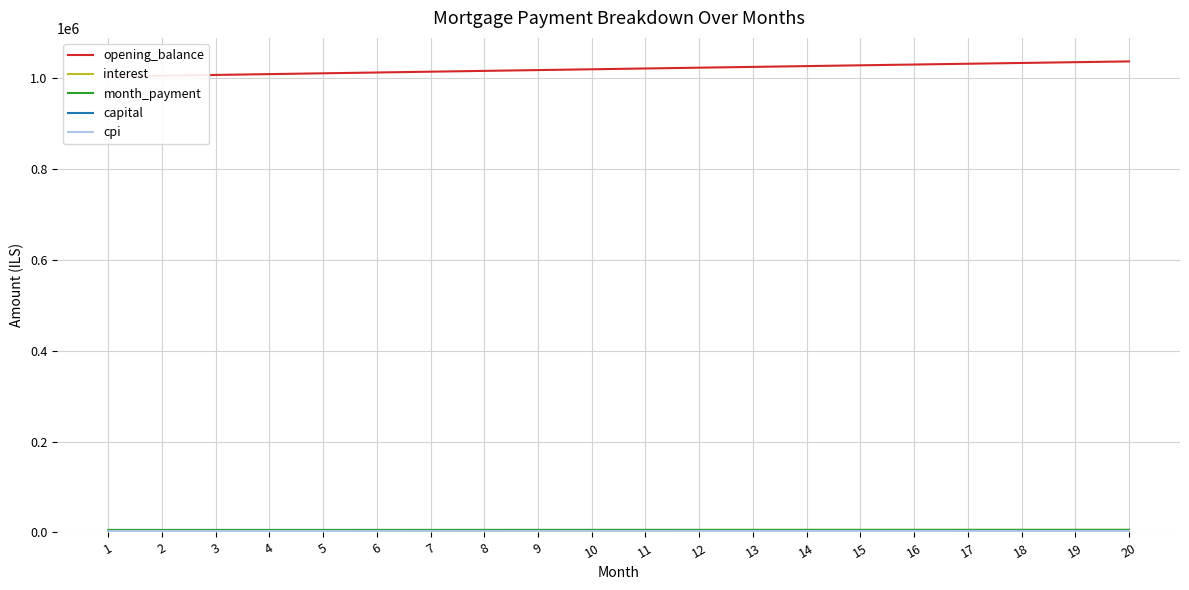

Count the number of data series in this chart.

5